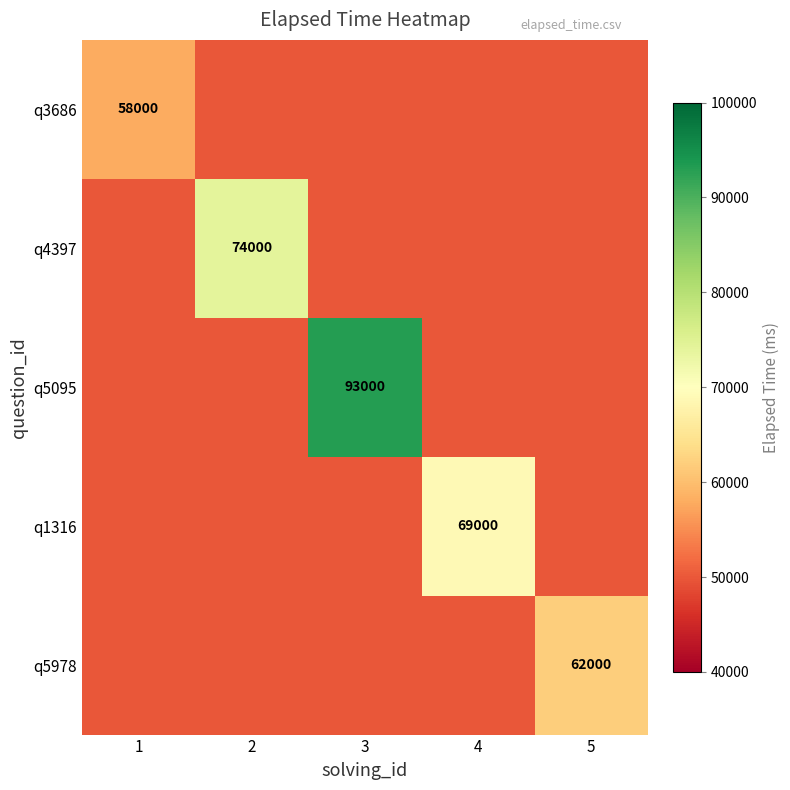

Which has a higher value, 1 or 3?

1